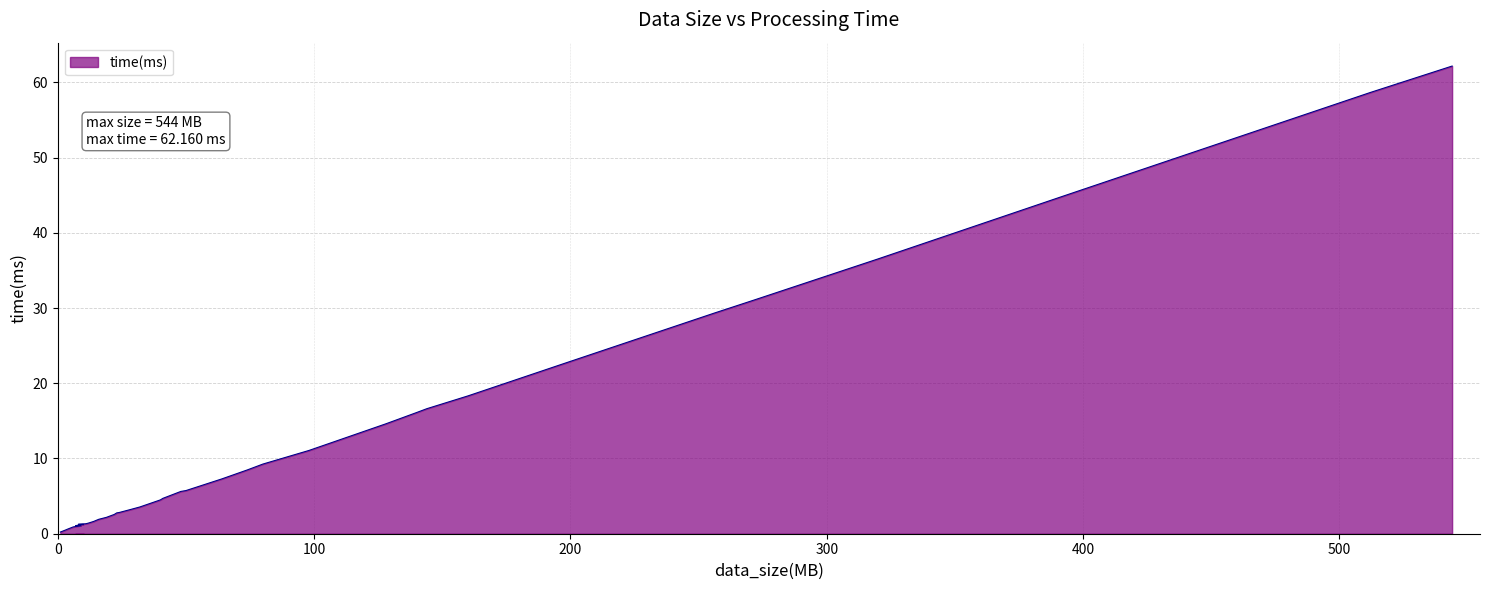

What is the label of the 34th point from the left?

196